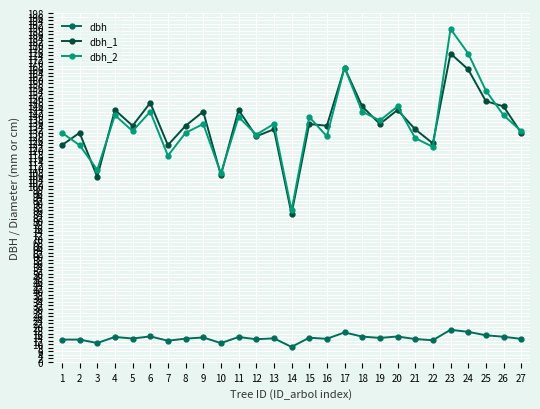

What is the approximate value of dbh at 4?

14.2